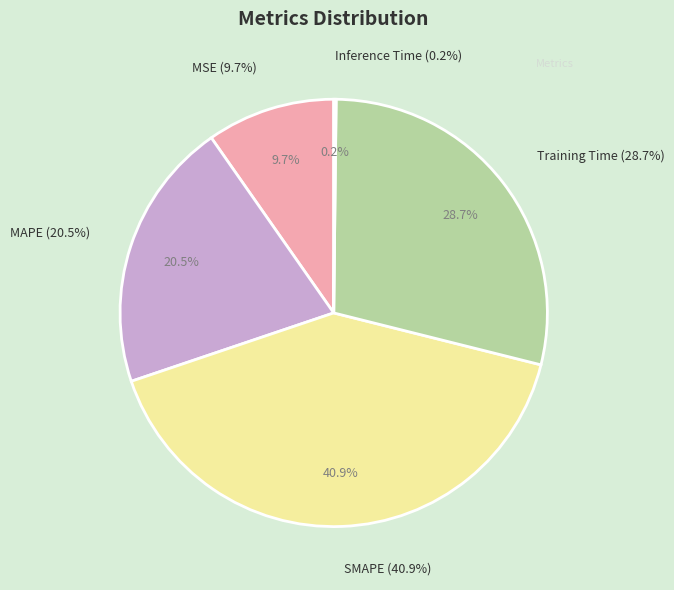

What is the total percentage of SMAPE and Inference Time?

41.1%